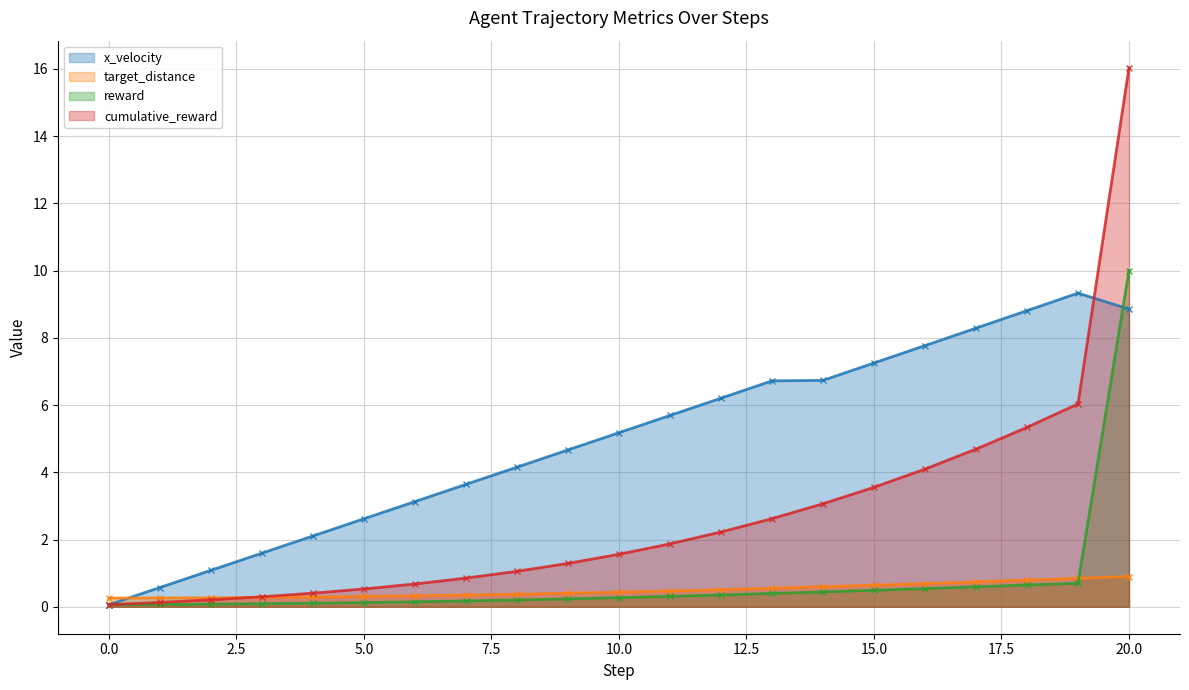

Where do x_velocity and reward first cross each other?

0 and 1